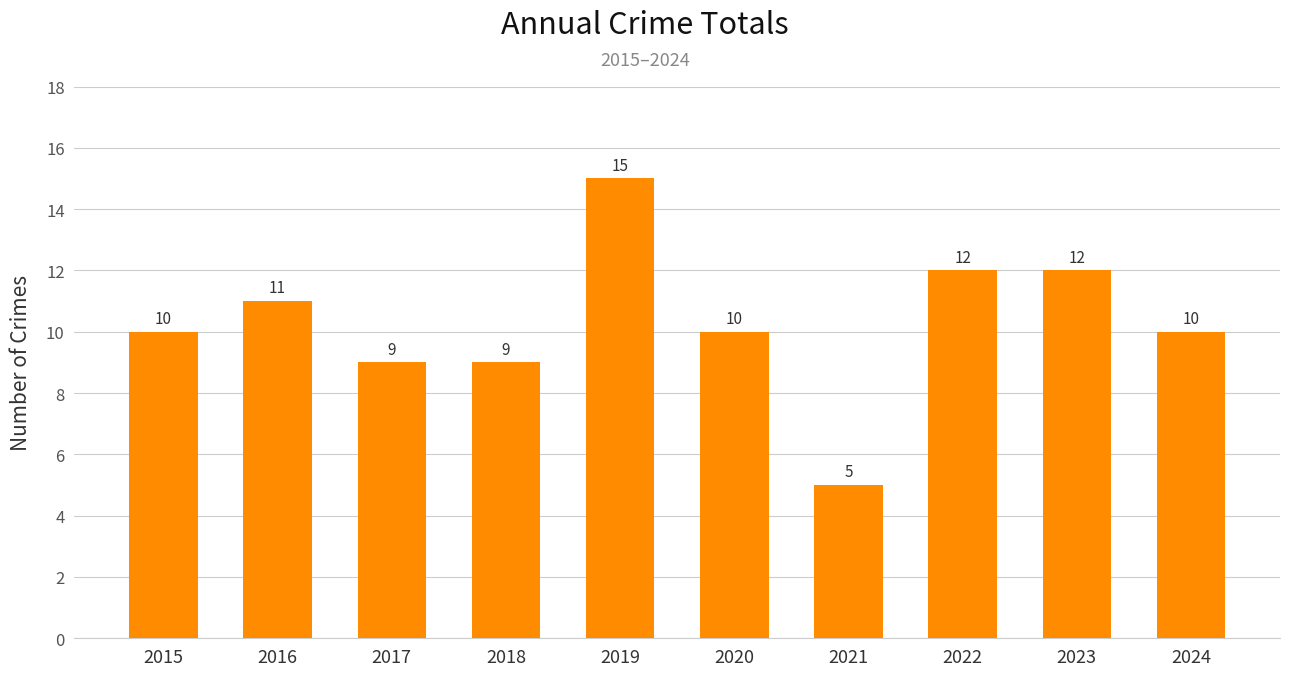

Are the bars horizontal?

No